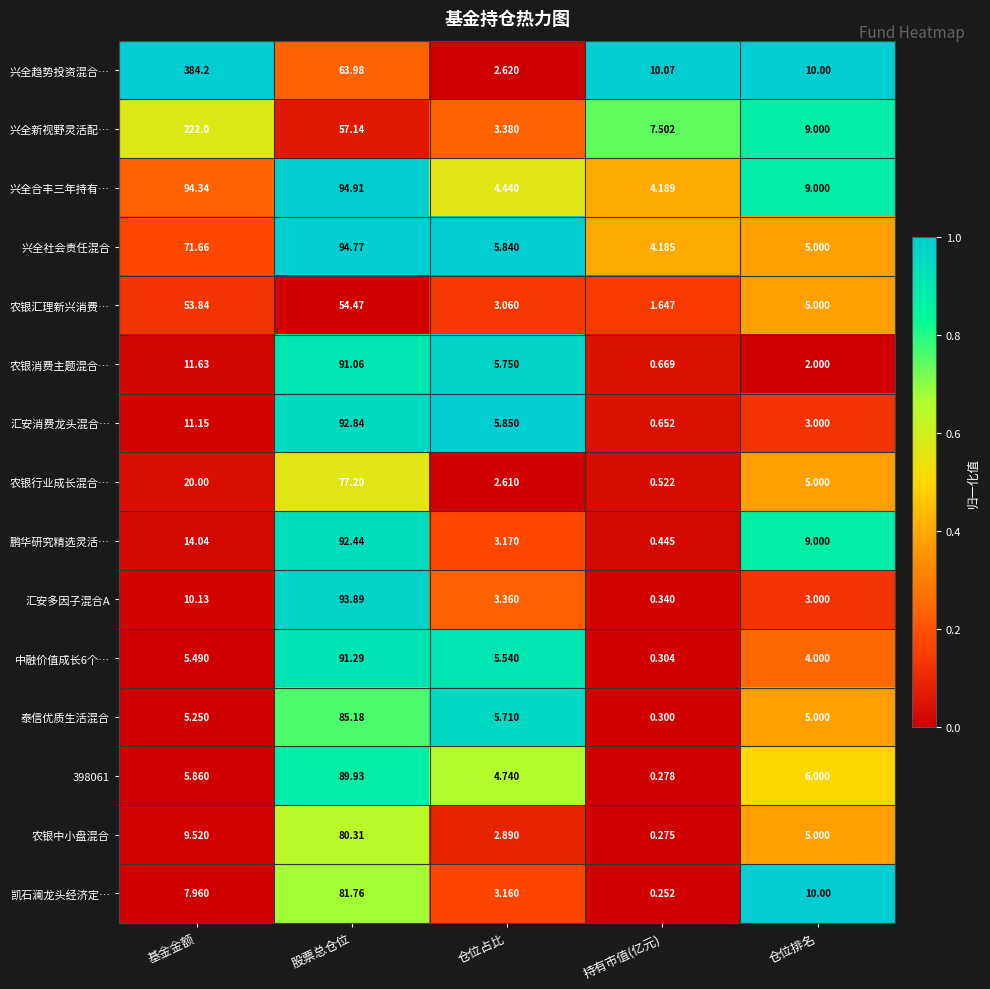

At which category does the chart reach its peak across all series?

基金金额